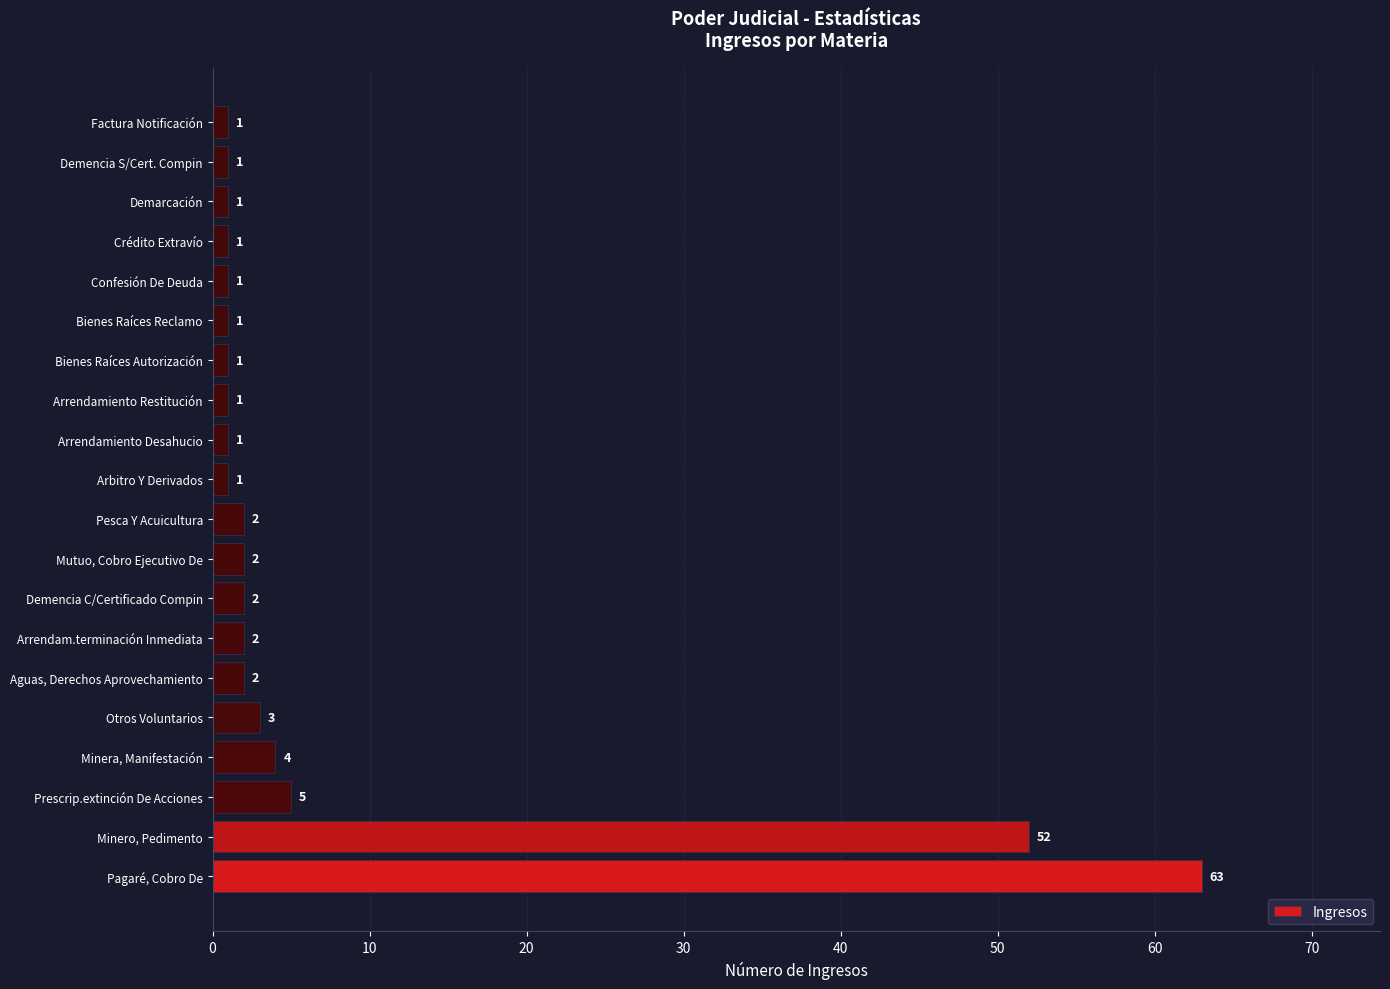

The chart shows a value of 91 at Minero, Pedimento. True or false?

False